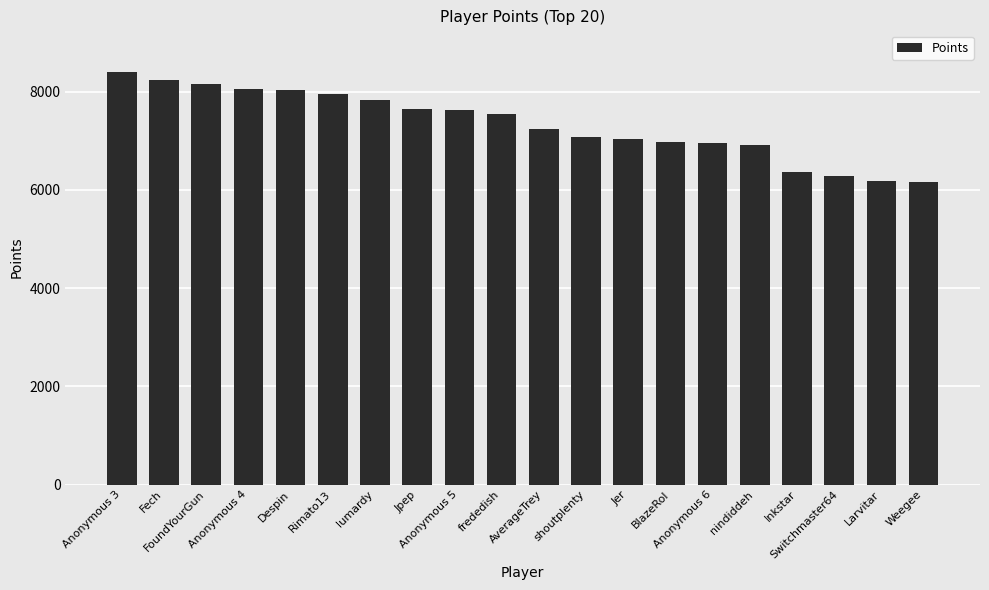

What is the change in value from Jpep to BlazeRol?

-668